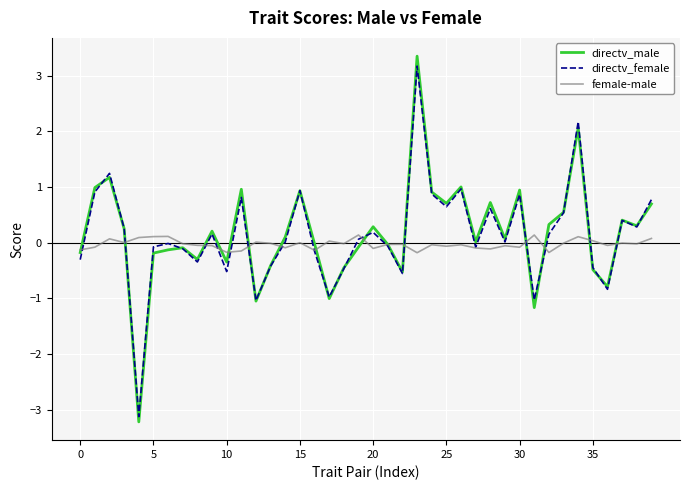

Which series has the widest spread of values?

directv_male